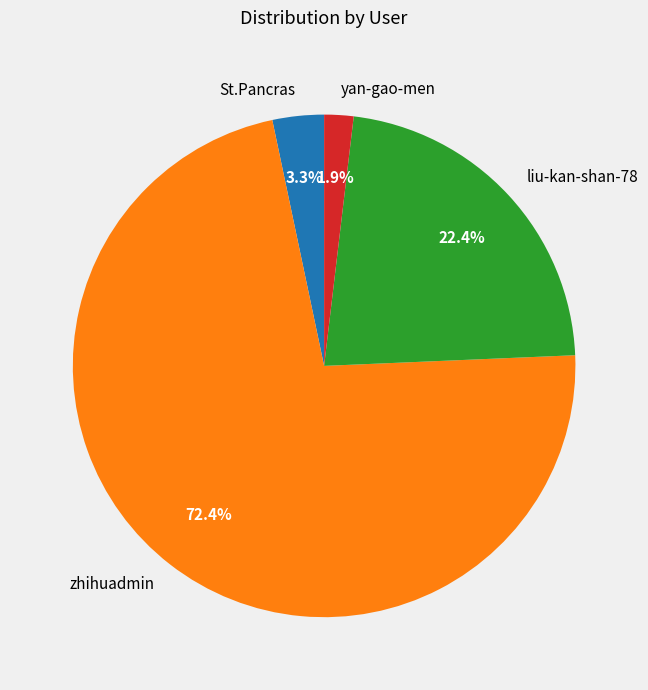

Is the sum of St.Pancras and yan-gao-men greater than half?

No